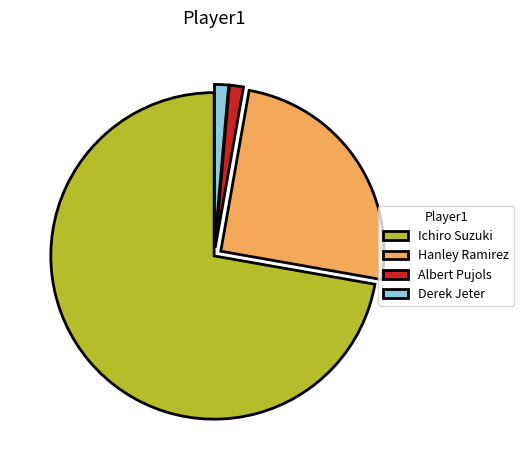

Which category accounts for the majority?

Ichiro Suzuki